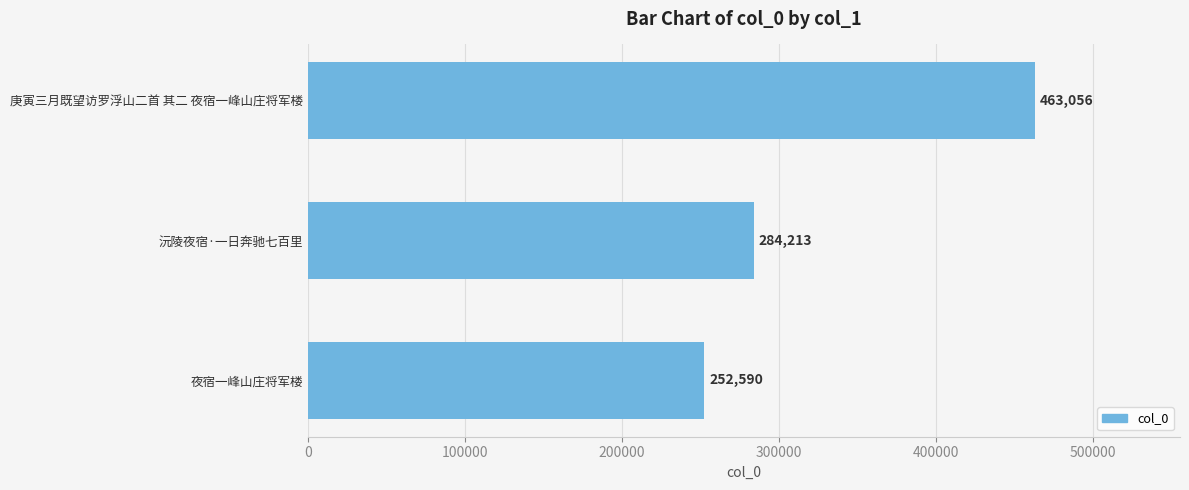

Is it true that the value at 夜宿一峰山庄将军楼 is 252590?

True